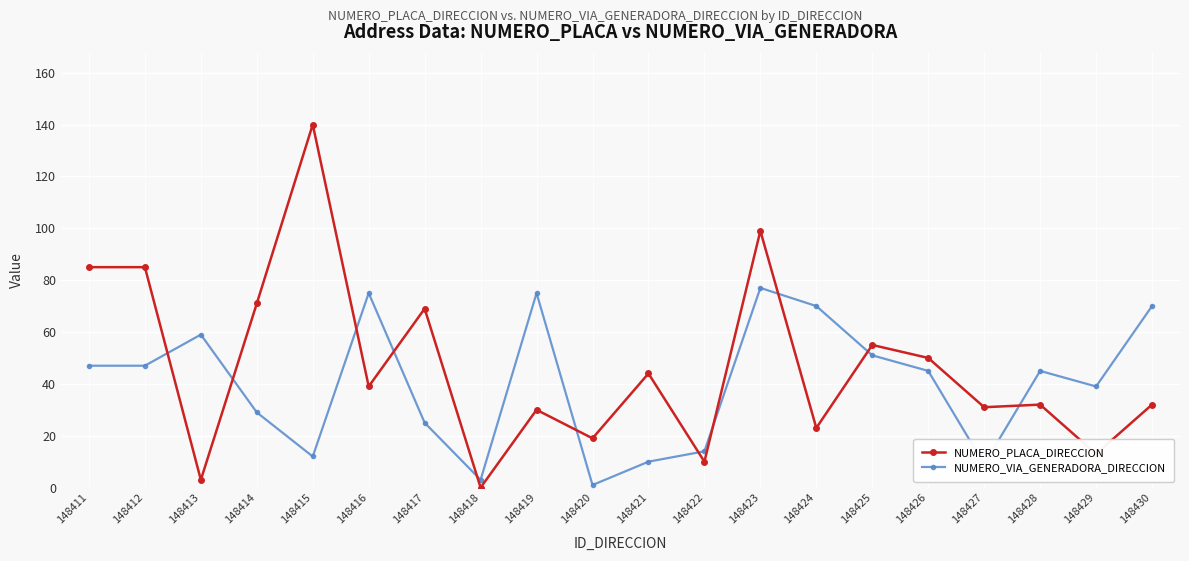

At which category is the sum across all series the highest?

148423